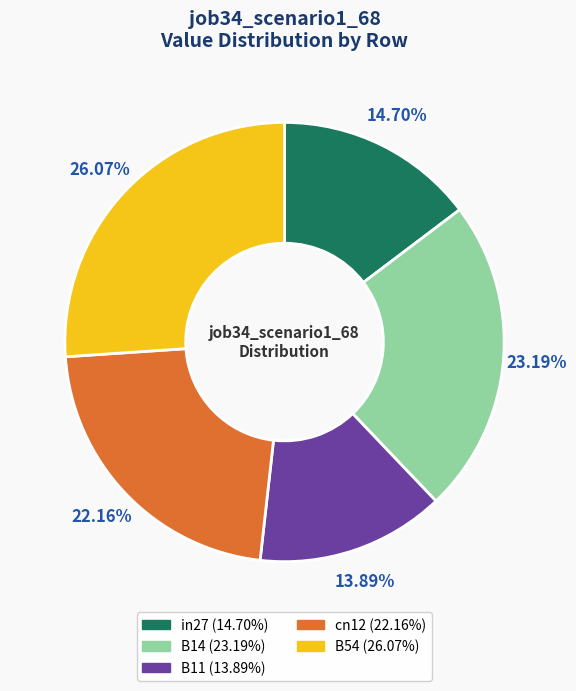

Is it true that cn12 is 22% of the pie?

True